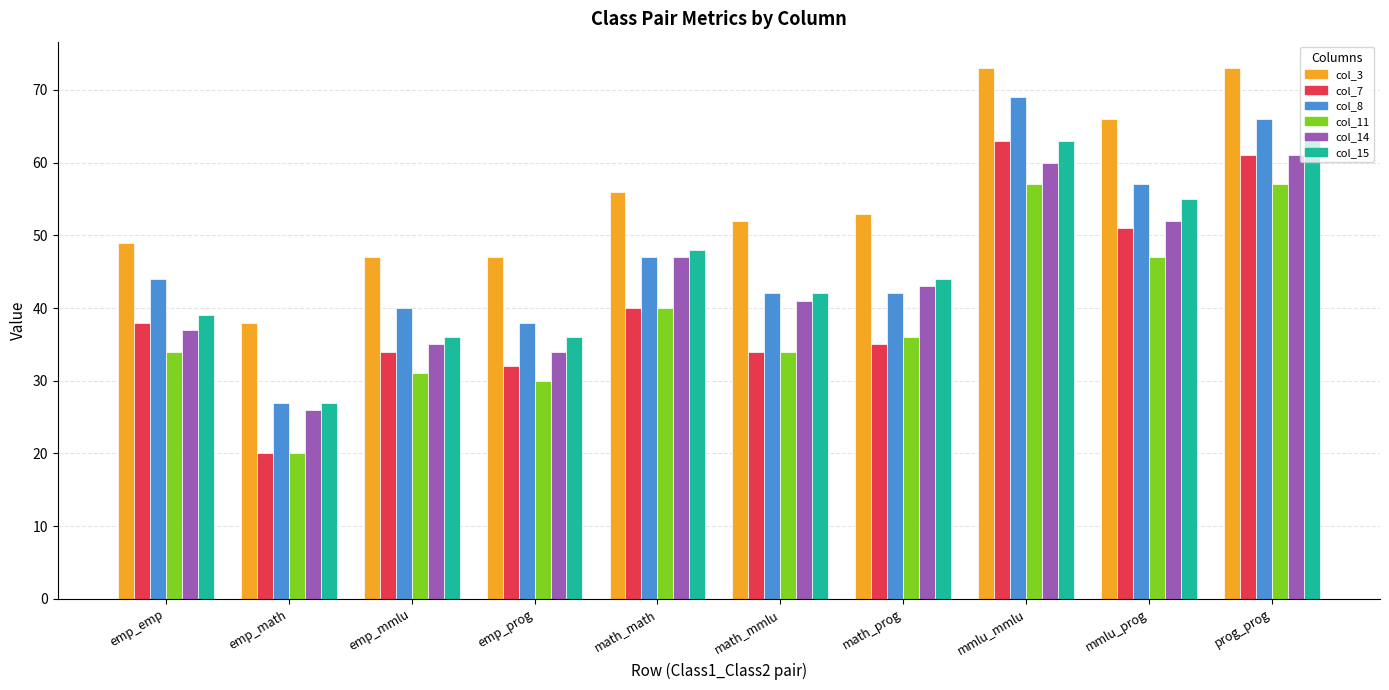

Is it true that col_11 equals 35 at emp_math?

False